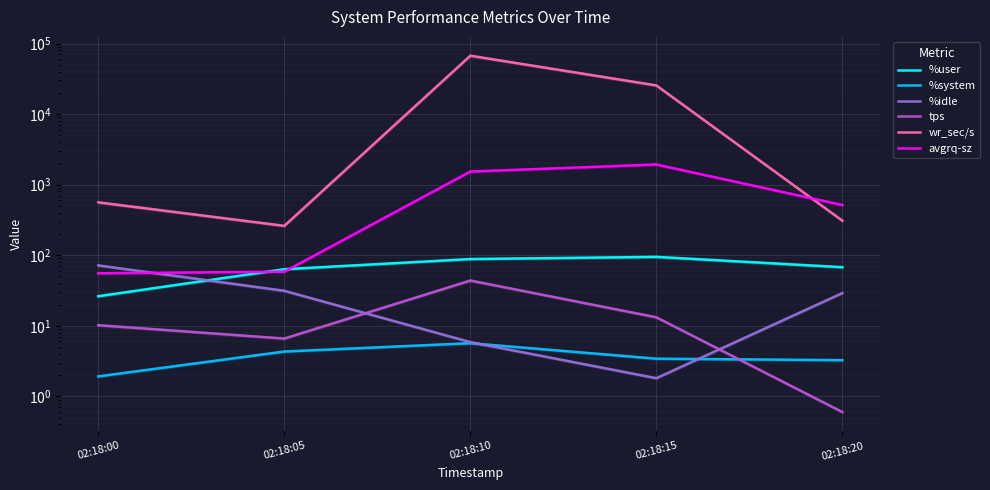

The %system series shows 3.3 at 02:18:20. True or false?

True